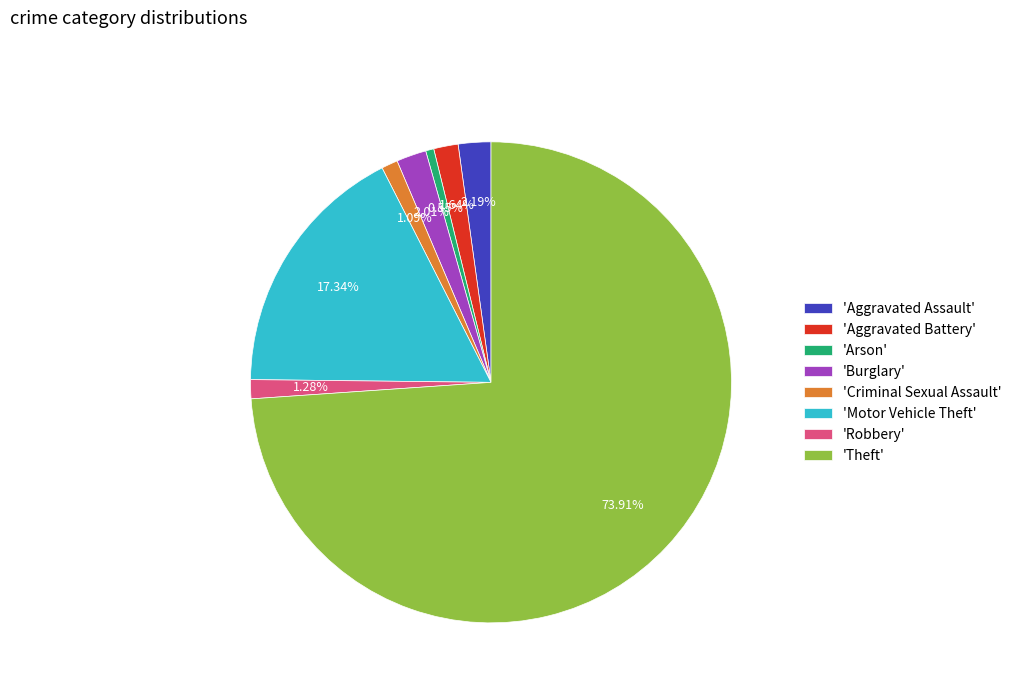

Is the sum of 'Burglary' and 'Motor Vehicle Theft' greater than half?

No